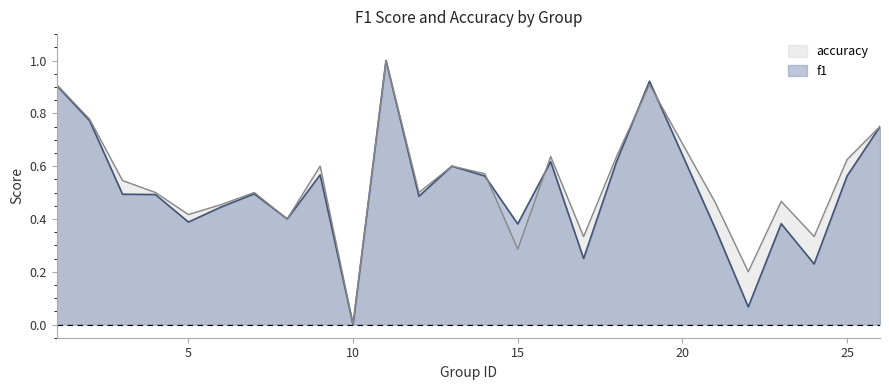

At which category does accuracy reach its first local valley?

5